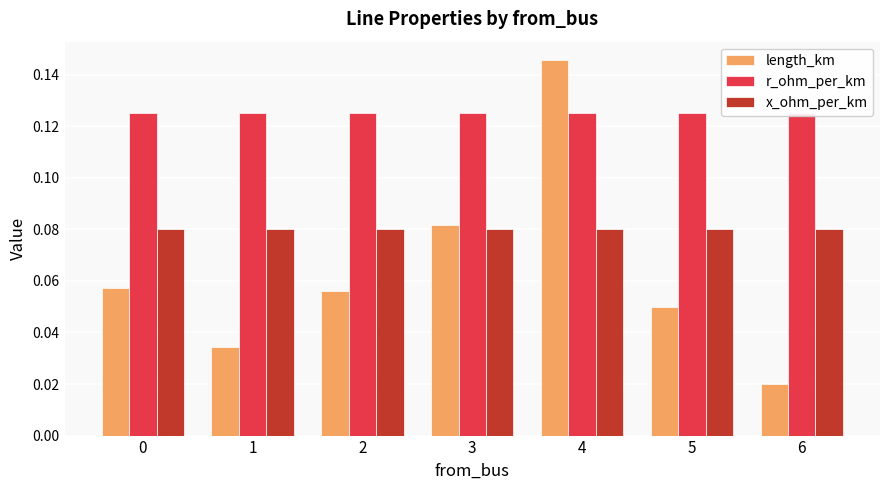

Reading left to right, what are all the values shown in this chart?

length_km: 0=0.1	1=0.0	2=0.1	3=0.1	4=0.1	5=0.0	6=0.0
r_ohm_per_km: 0=0.1	1=0.1	2=0.1	3=0.1	4=0.1	5=0.1	6=0.1
x_ohm_per_km: 0=0.1	1=0.1	2=0.1	3=0.1	4=0.1	5=0.1	6=0.1